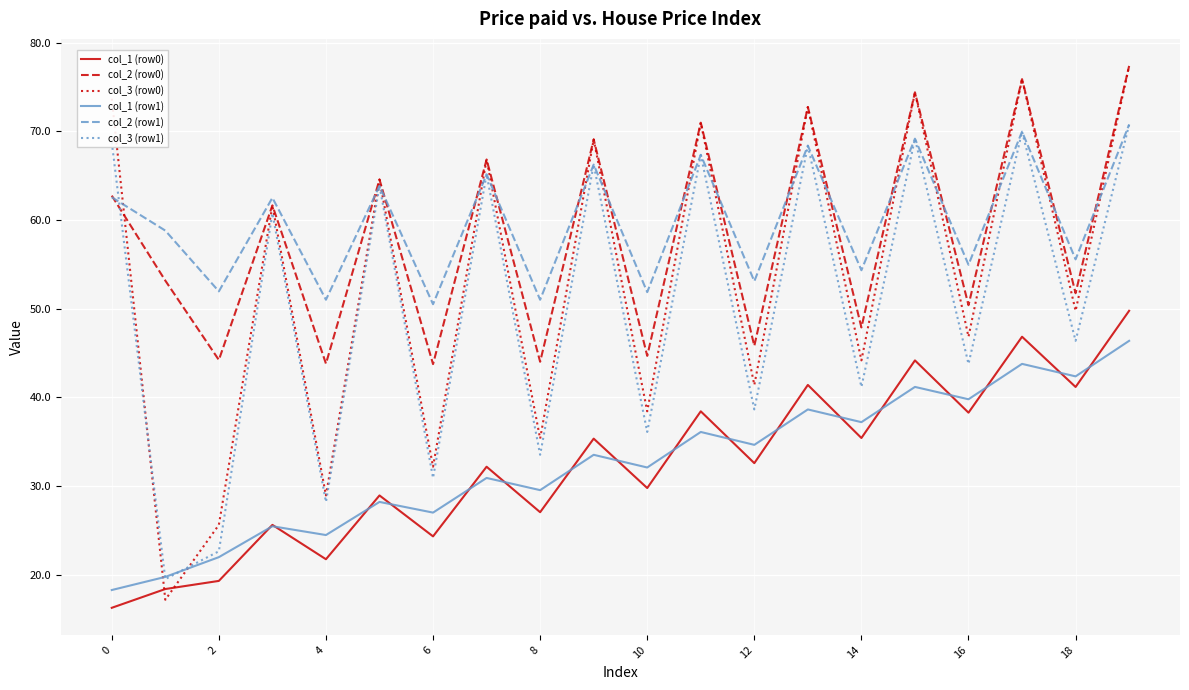

What is the lowest value of the col_2 (row0) series?

43.7